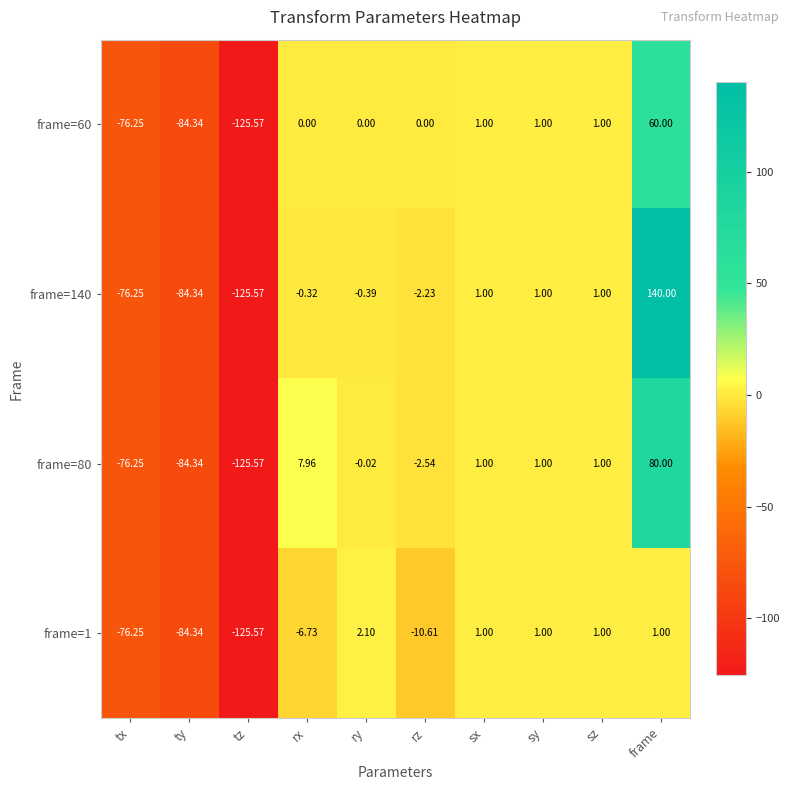

At which category does the chart reach its minimum across all series?

tz